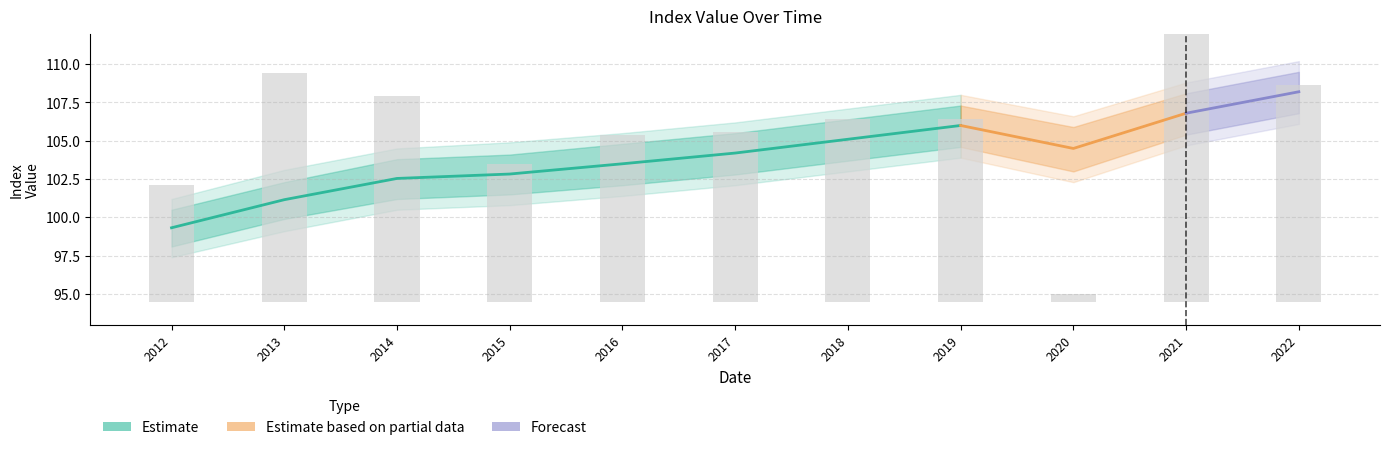

What is the maximum value for value_lower?

106.8